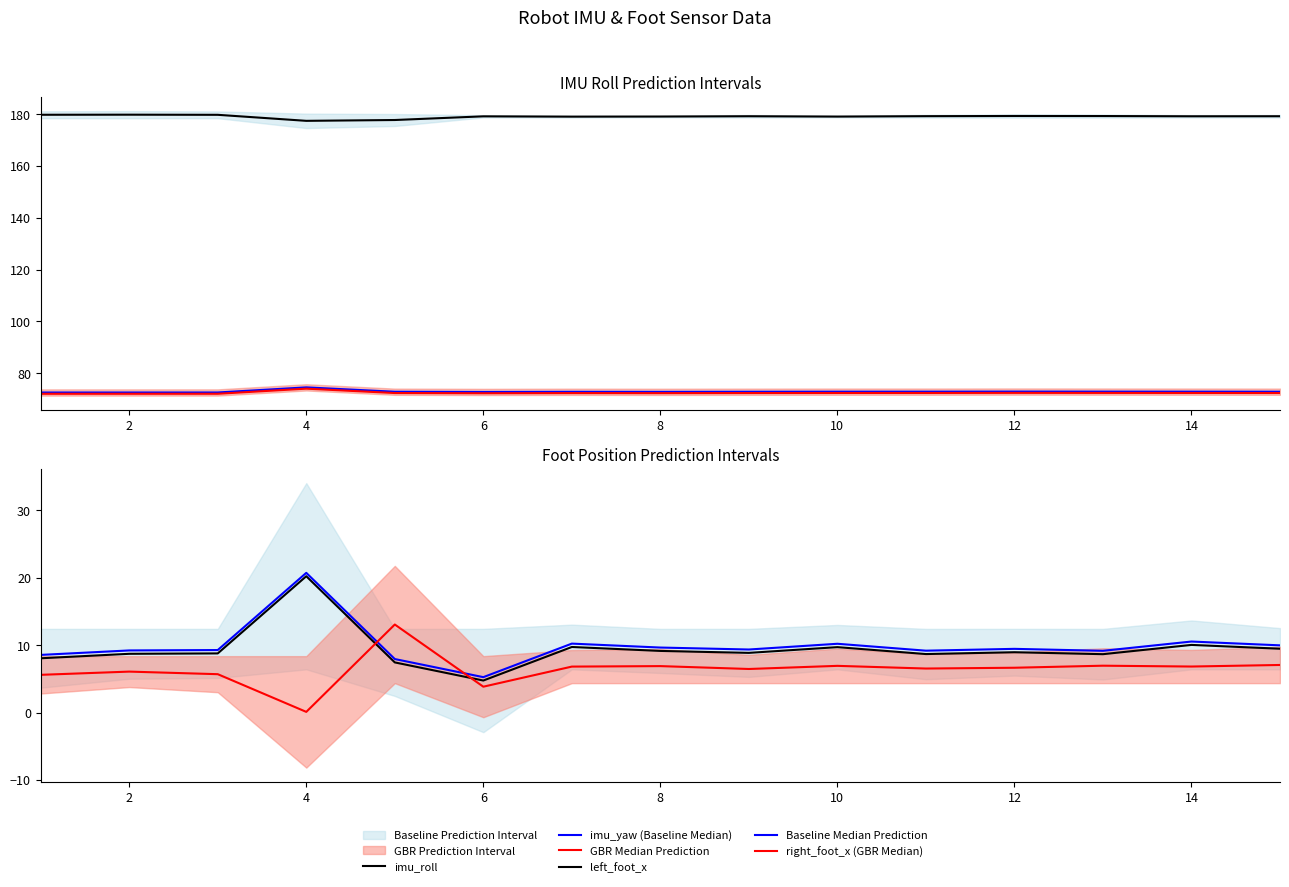

Which series has the largest range (max minus min)?

left_foot_x